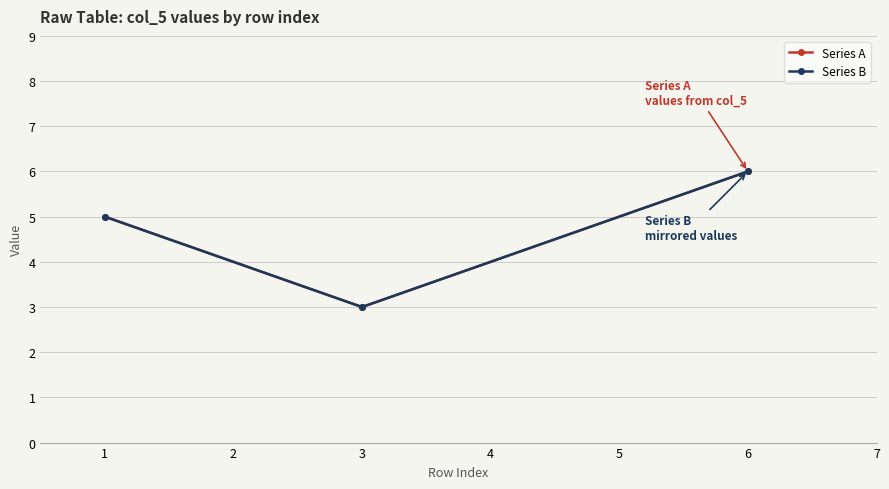

Does the chart have visible grid lines?

Yes